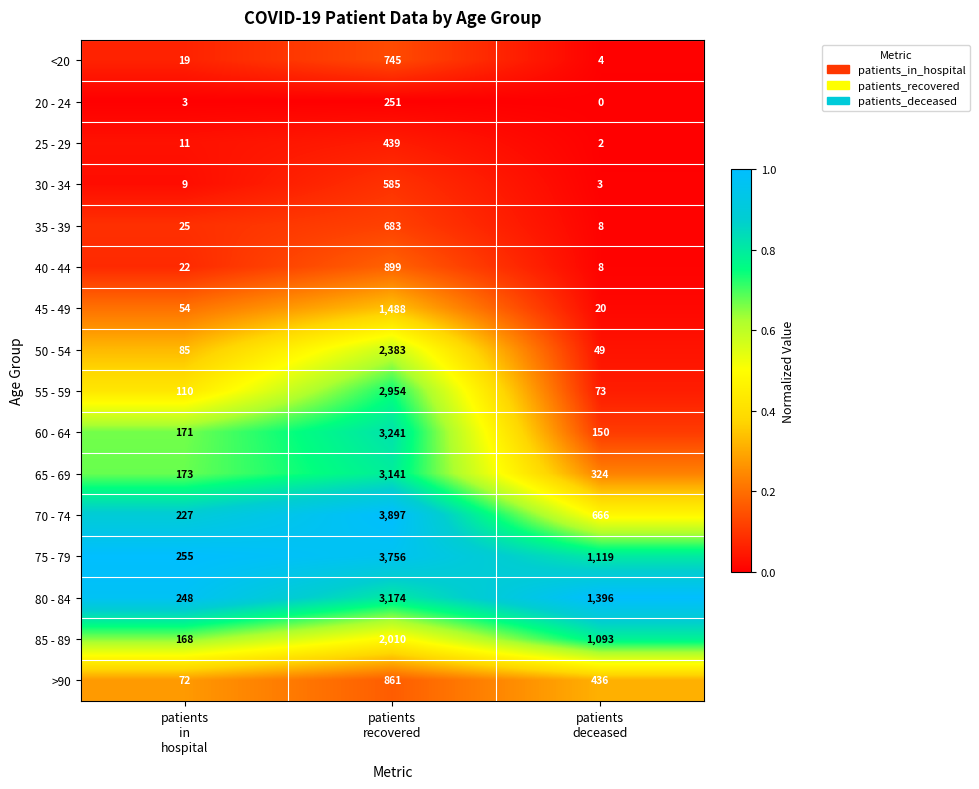

Which series has the largest range (max minus min)?

70 - 74